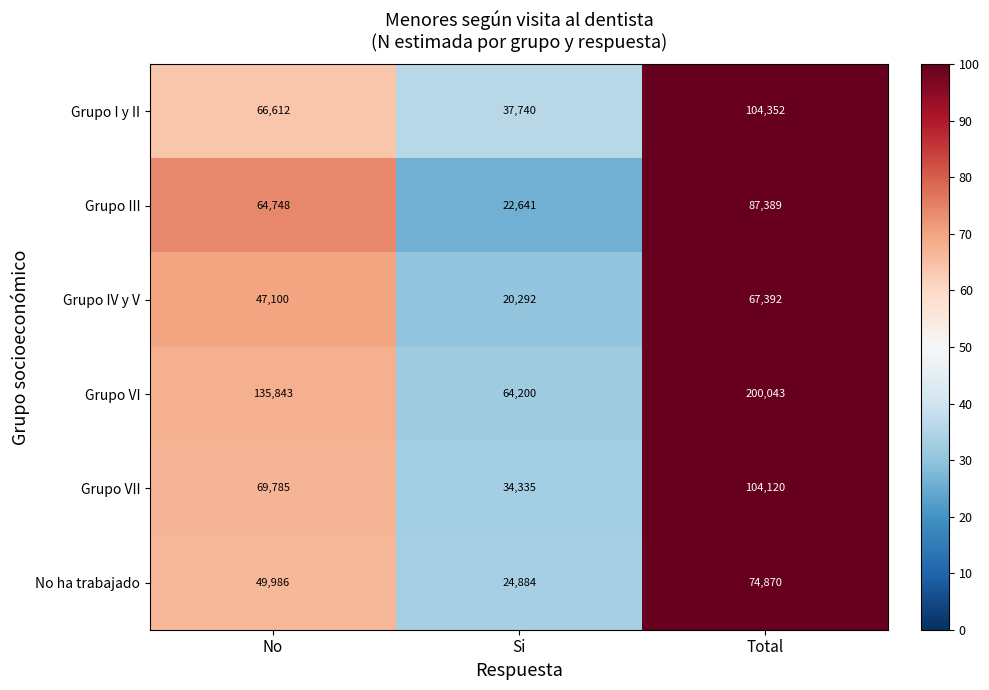

Reading right to left, list all the values displayed in this chart.

Grupo I y II: 104352	37740	66612
Grupo III: 87389	22641	64748
Grupo IV y V: 67392	20292	47100
Grupo VI: 200043	64200	135843
Grupo VII: 104120	34335	69785
No ha trabajado: 74870	24884	49986